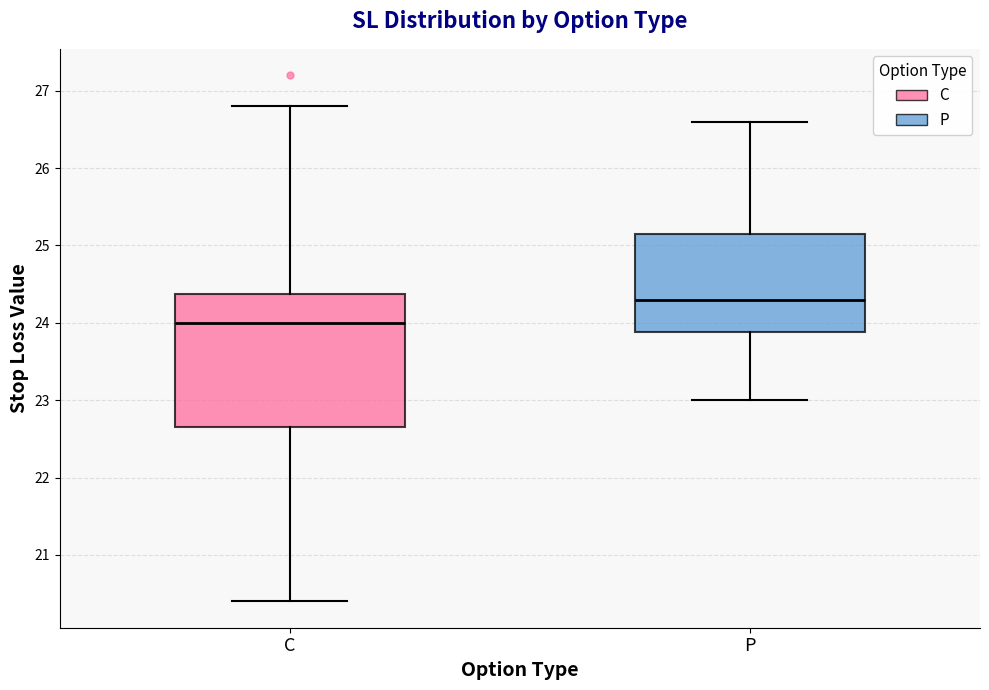

Reading left to right, transcribe this box plot: for each box, give where its median line is, the range the box spans, and where its two whiskers end, as read against the y-axis. The values are not printed on the chart, so give them approximately, as read against the axis.

C: median 24.0, box 22.7 to 24.4, whiskers 20.4 to 26.8
P: median 24.3, box 23.9 to 25.2, whiskers 23.0 to 26.6